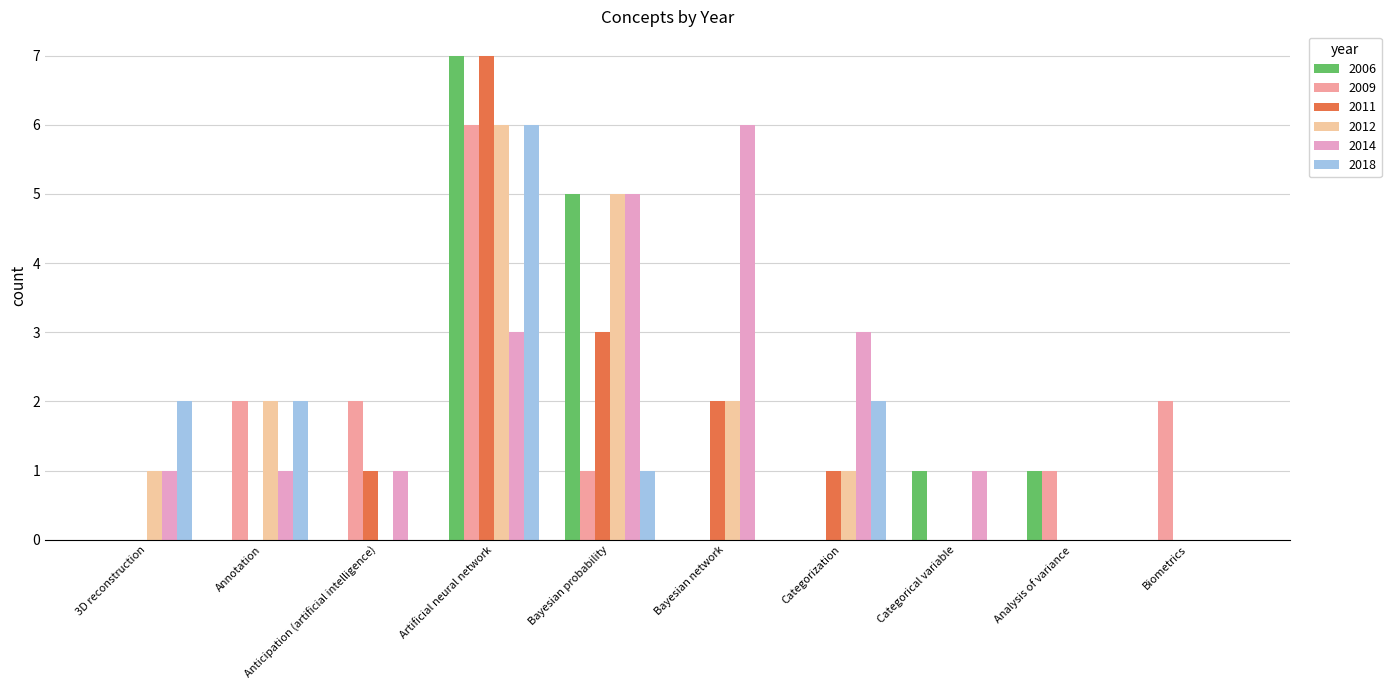

Is the value of 2009 at Bayesian probability greater than the value of 2014 at Bayesian network?

No